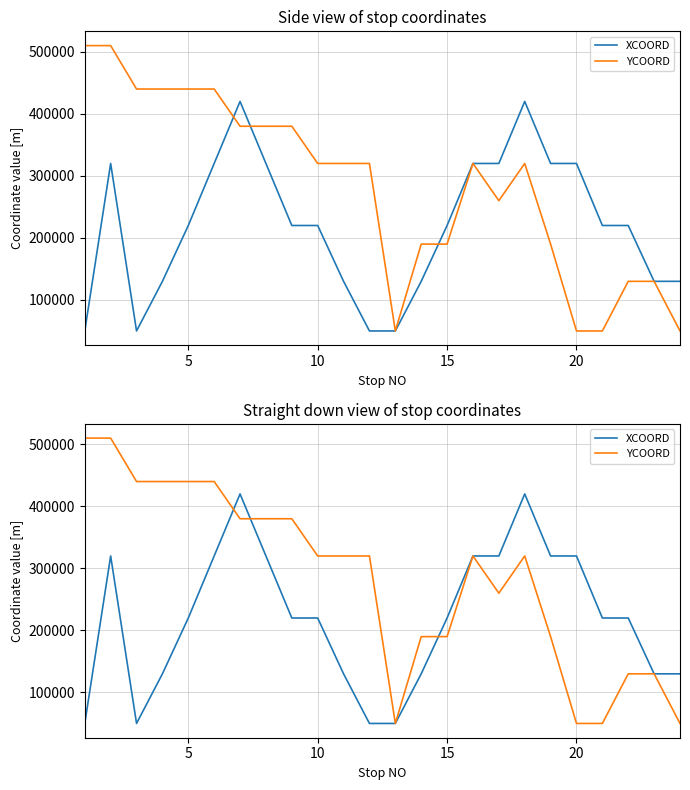

Does the chart have visible grid lines?

Yes